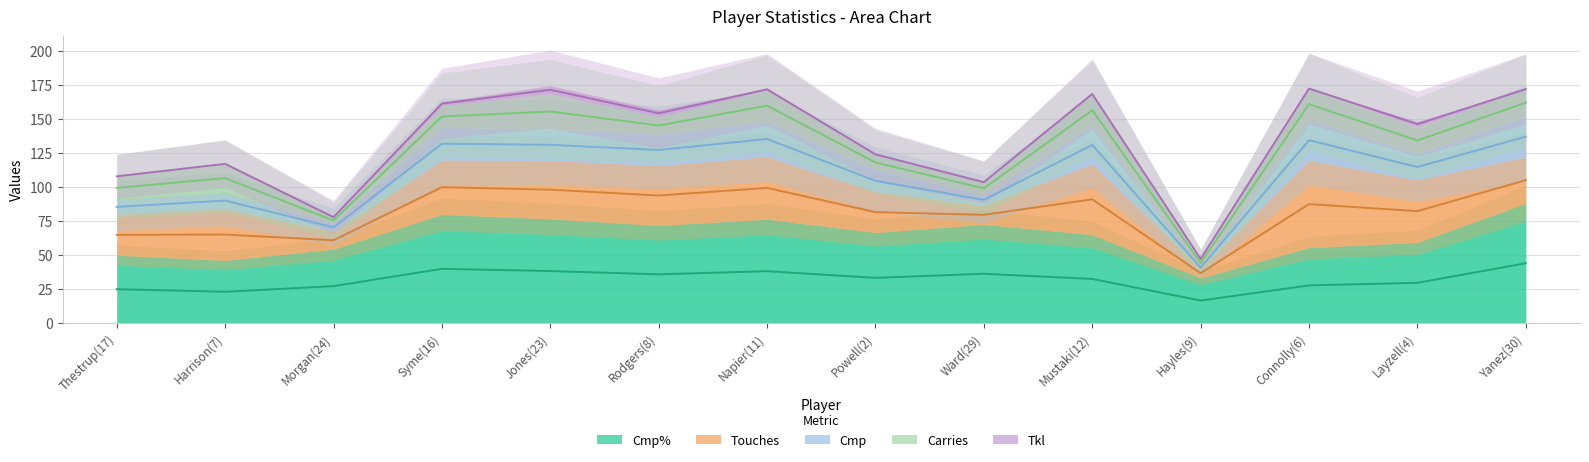

What is the value of the Cmp% point at the 4th from the left?

80.0